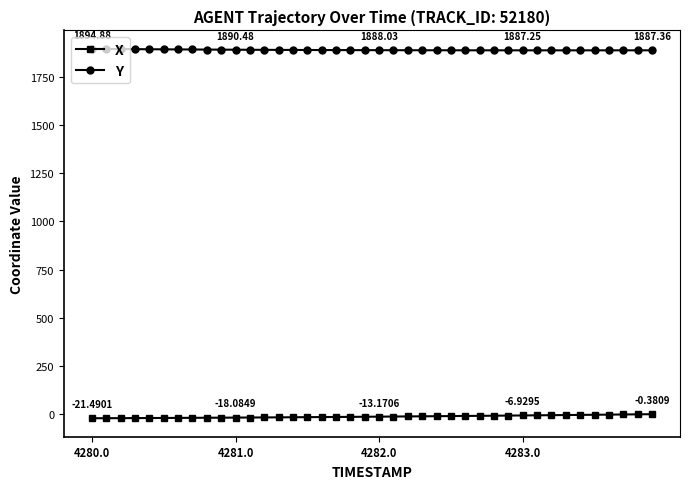

What is the sum of all X values?

-502.7